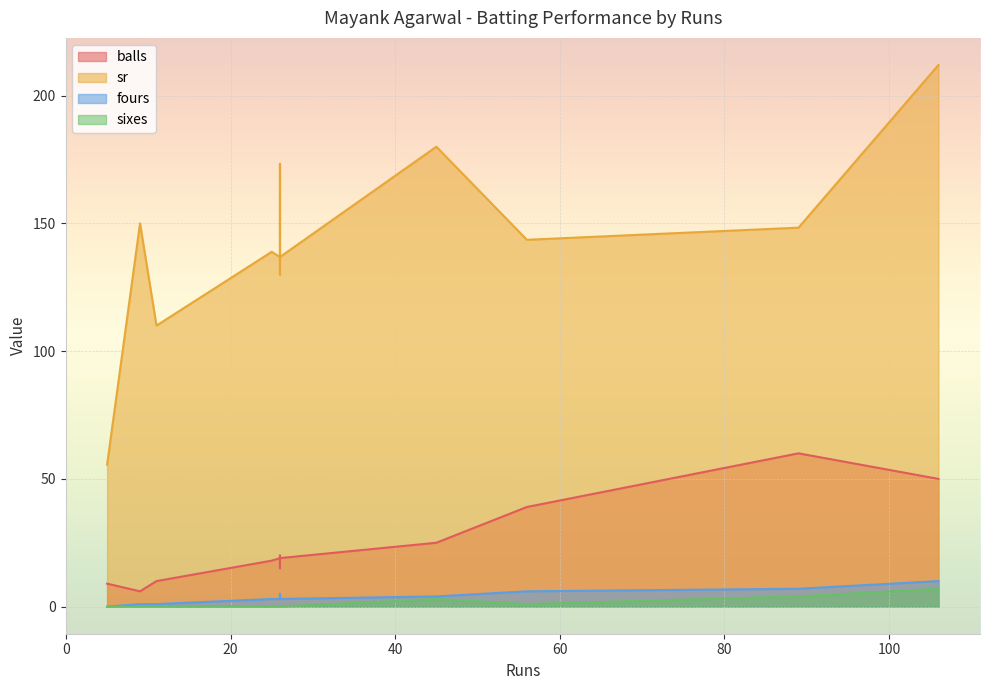

The fours series shows 5.0 at 26. True or false?

True